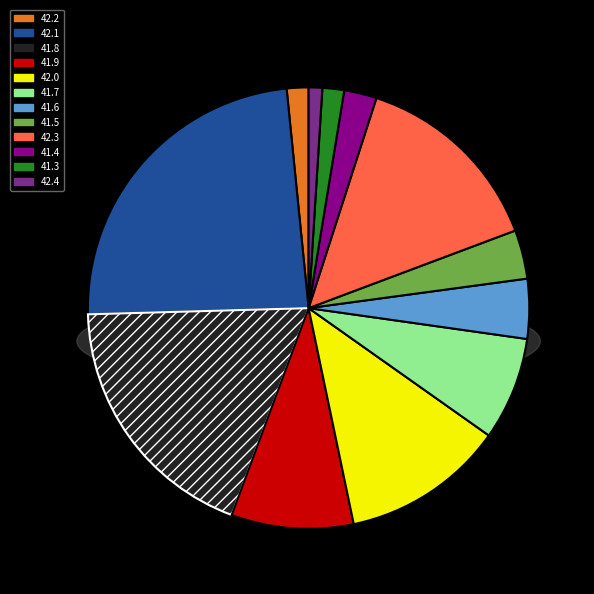

Between open=42.1(4) and open=42.0, which is larger?

open=42.1(4)